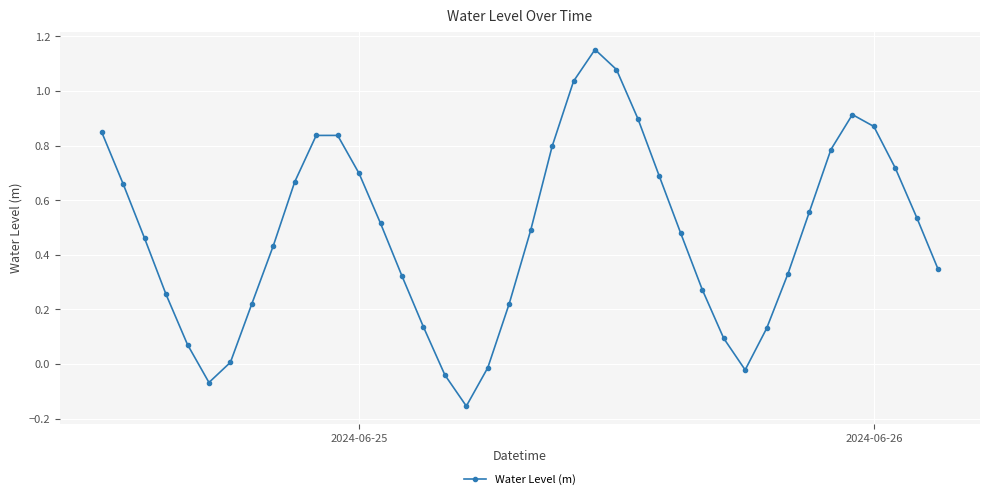

True or false: the data has more than 0 interior local peaks.

True